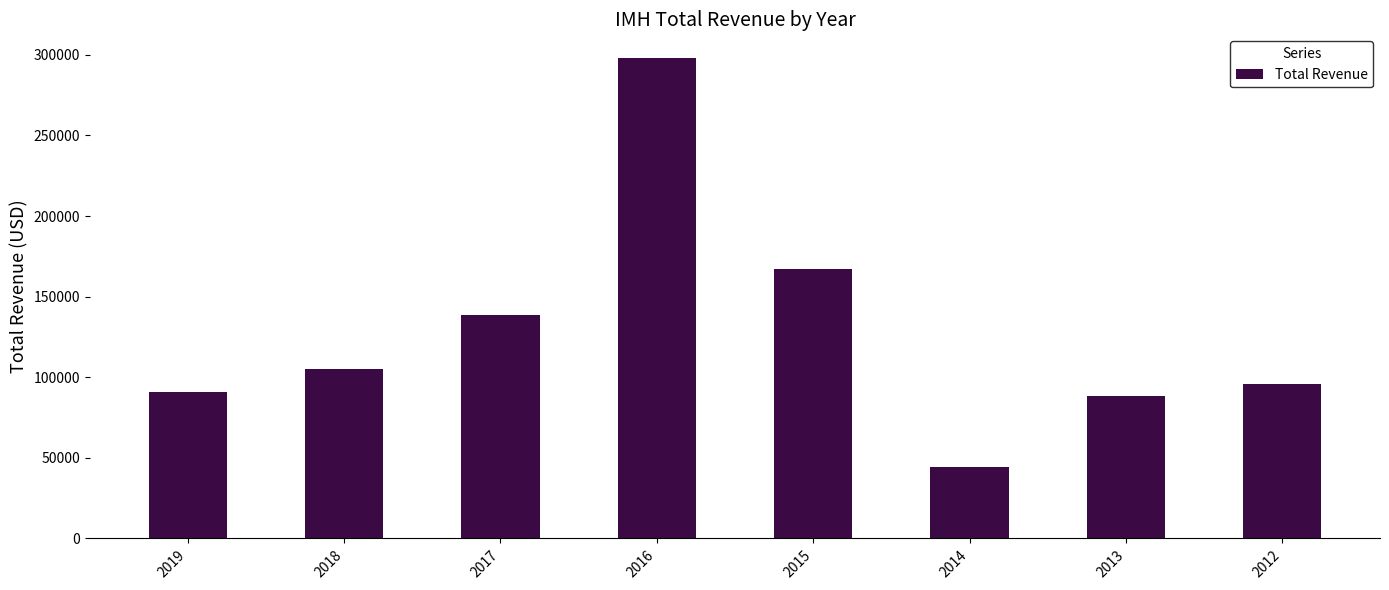

What is the minimum value shown in the chart?

44100